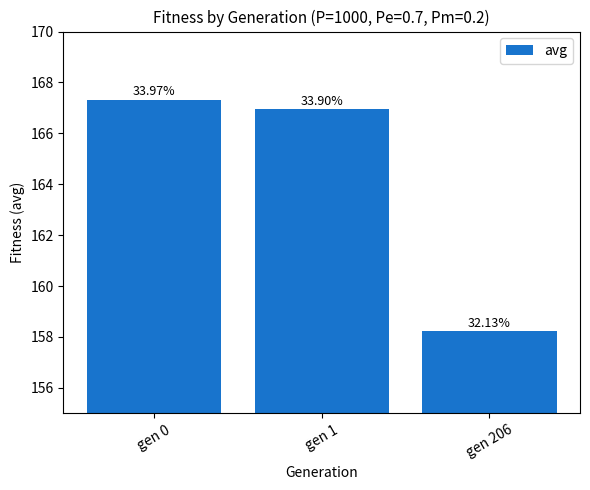

At which label does the data first exceed 166?

gen 0